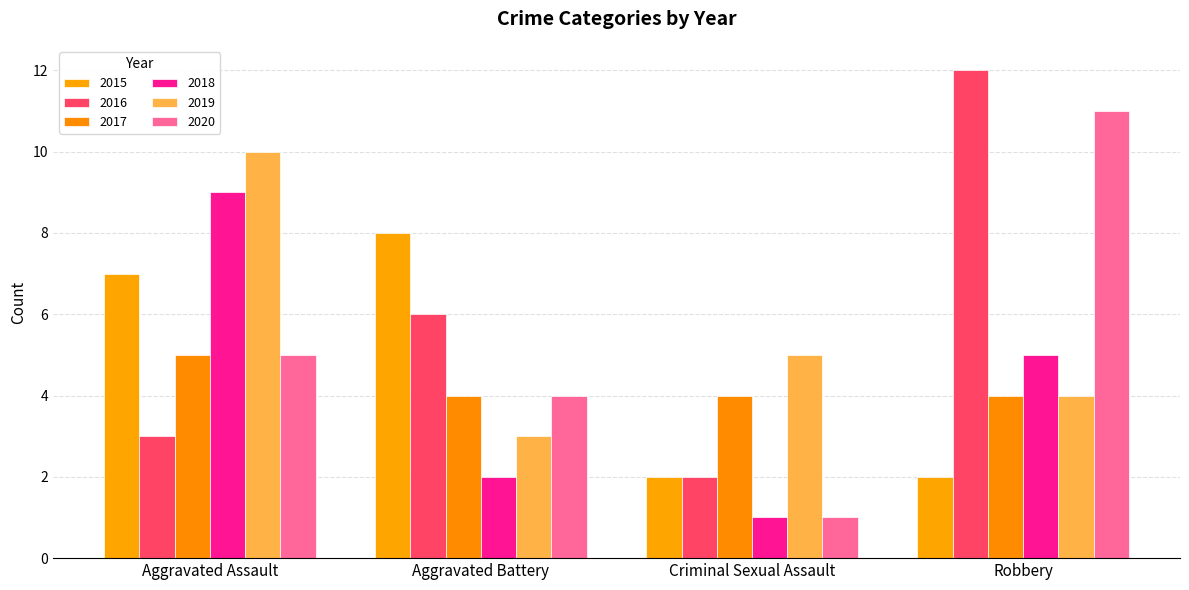

How many bars are there in each group?

6